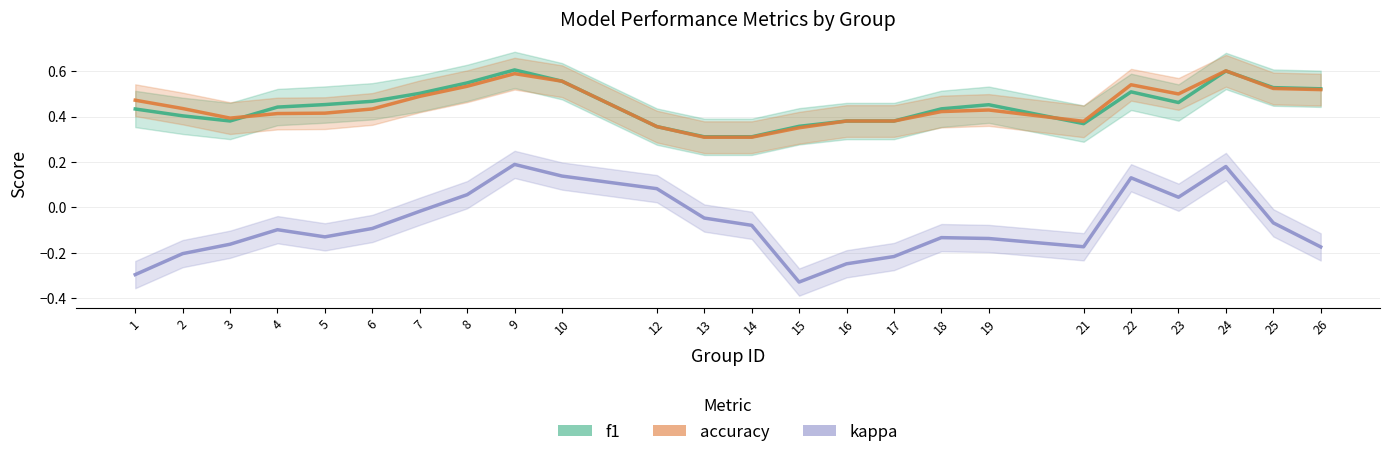

True or false: accuracy and kappa cross at least once.

False